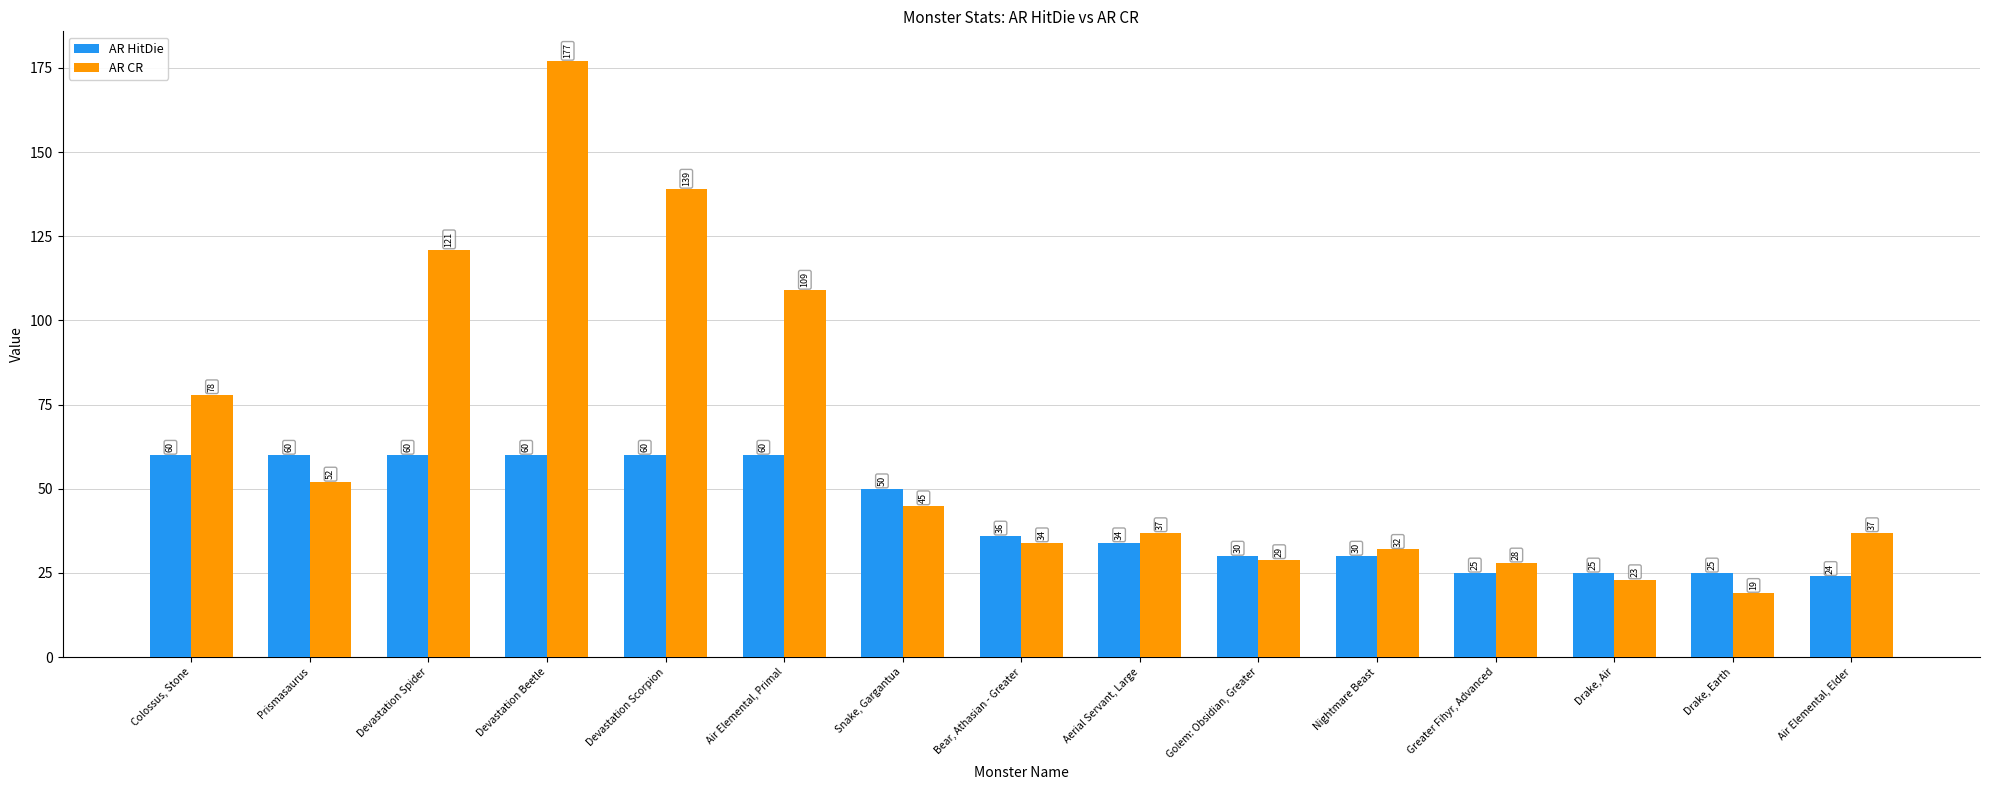

At Drake, Air, list the series in order from smallest to largest.

AR CR, AR HitDie